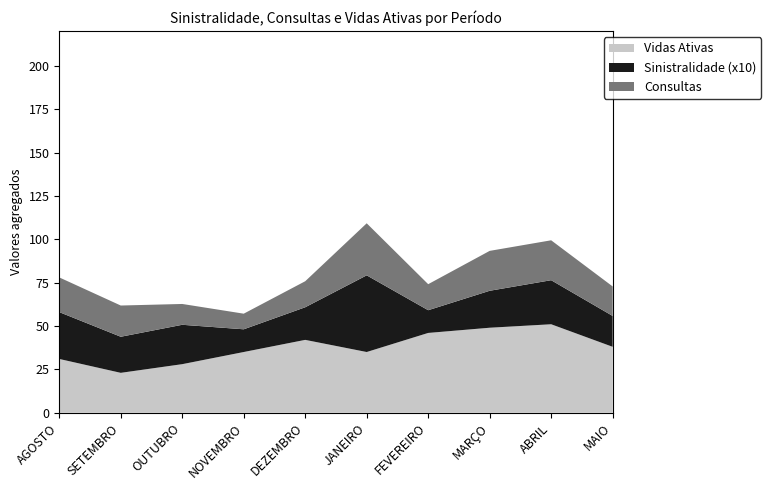

What is the lowest value of the Vidas Ativas series?

23.0